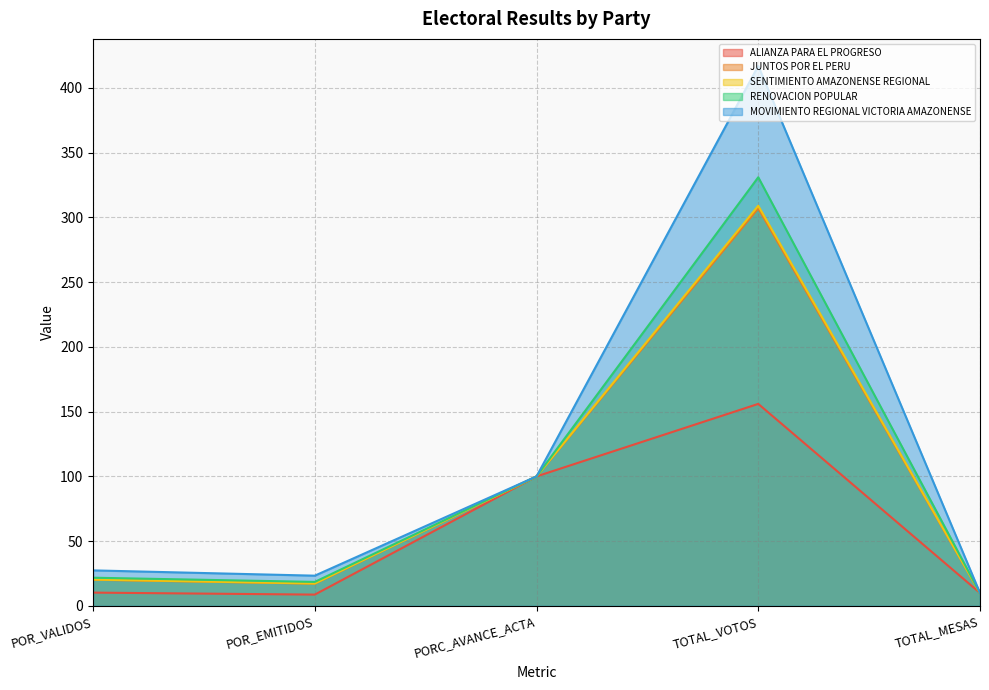

How many interior local valleys does the ALIANZA PARA EL PROGRESO series have?

1